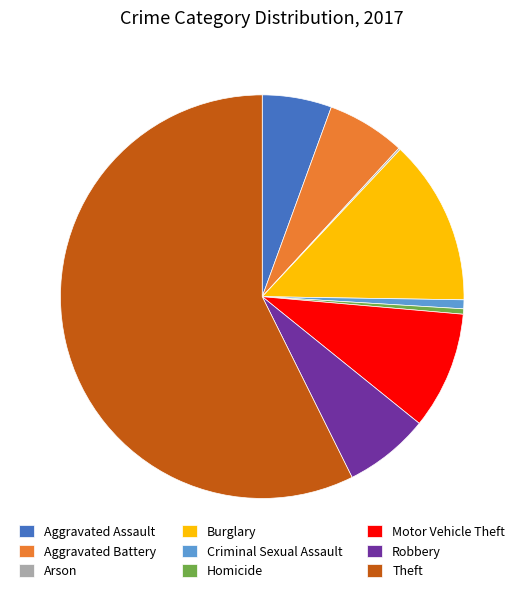

Approximately how many times larger is the value at Homicide compared to Aggravated Battery?

0.1